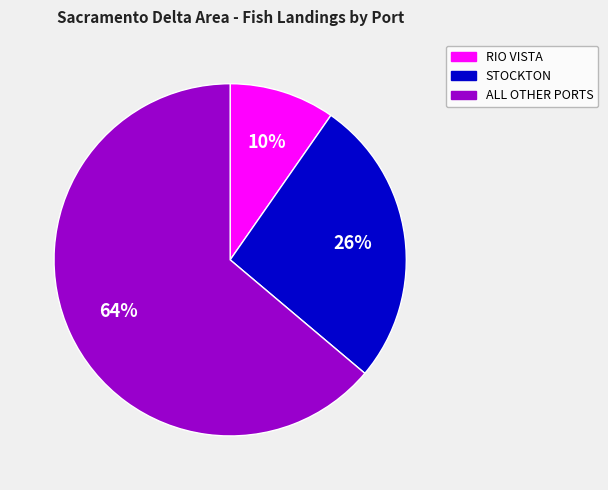

Does STOCKTON represent more than half of the total?

No